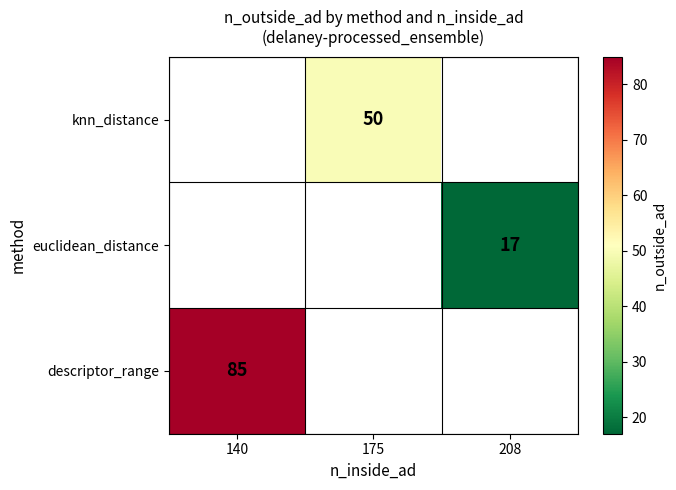

Which label corresponds to the largest value in the chart?

140